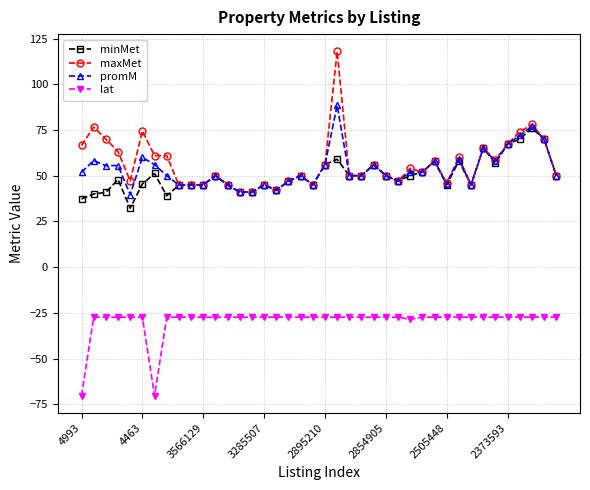

What is the value of the maxMet point at the 24th from the left?

50.0